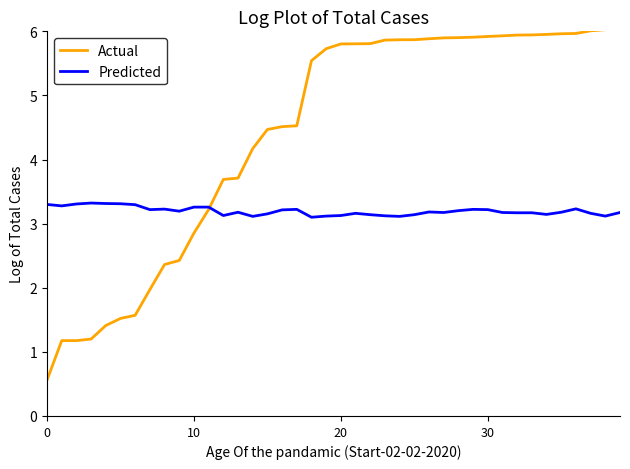

What is the maximum value shown in the chart?

6.0